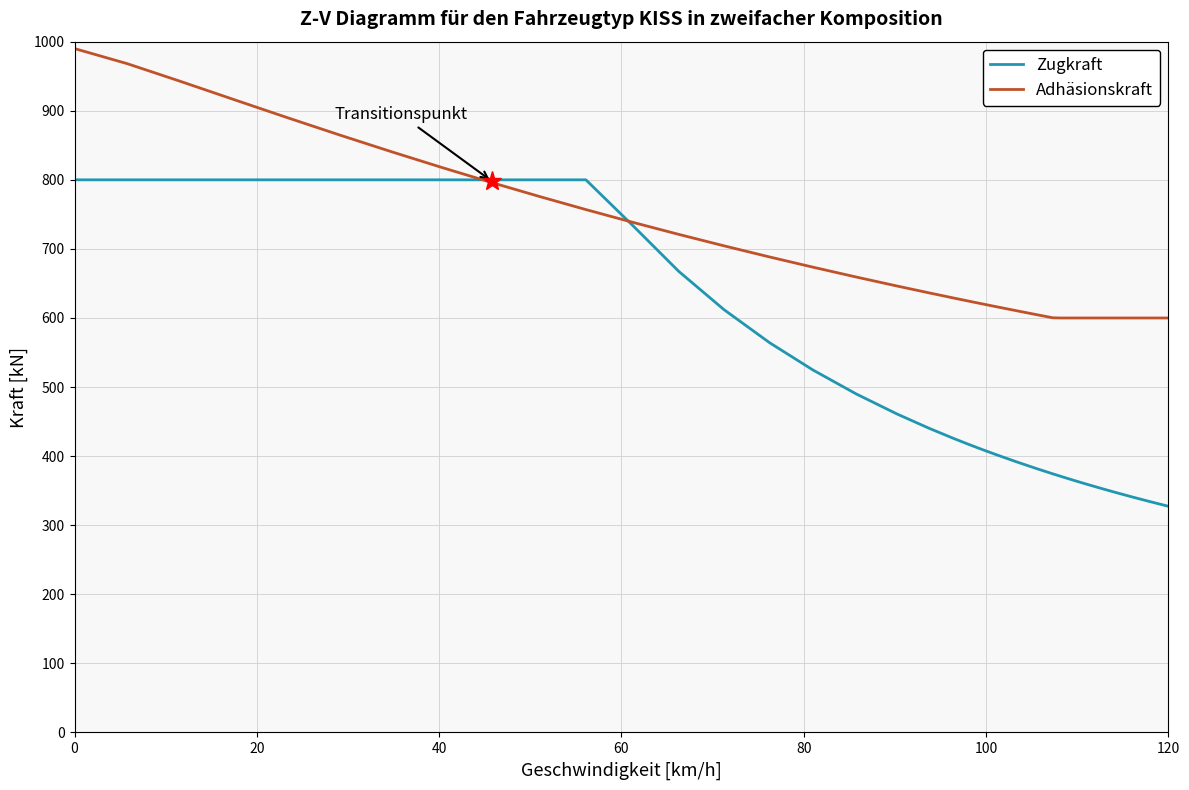

Does the chart display data point markers on the line(s)?

No